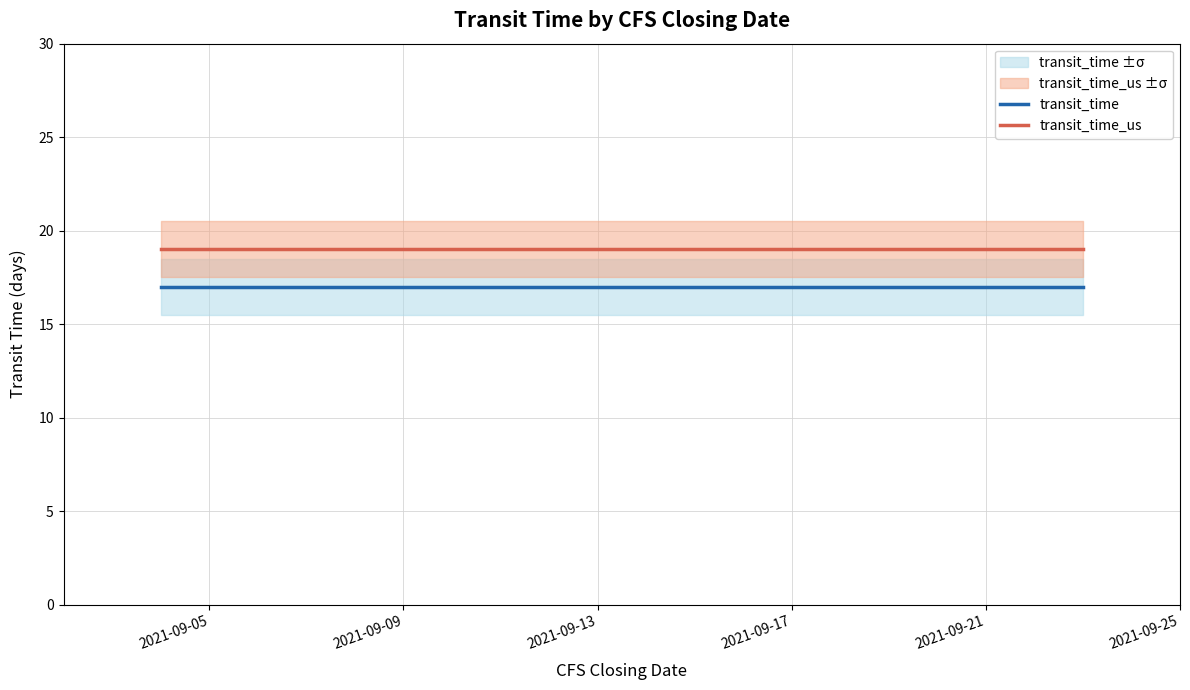

True or false: transit_time and transit_time_us cross at least once.

False